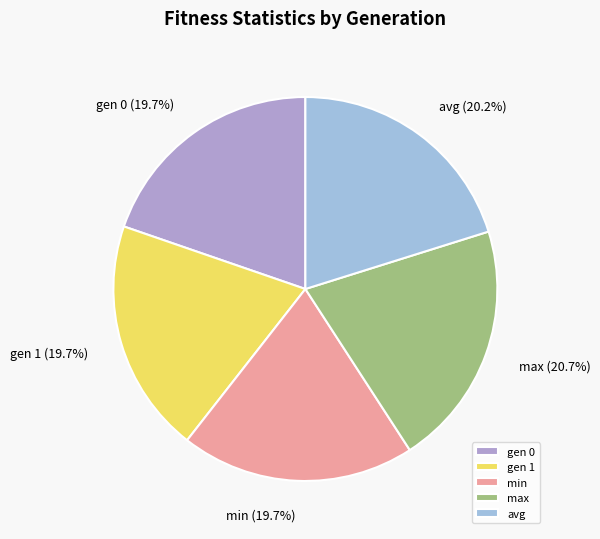

What is the ratio of the value at avg to the value at max?

1.0